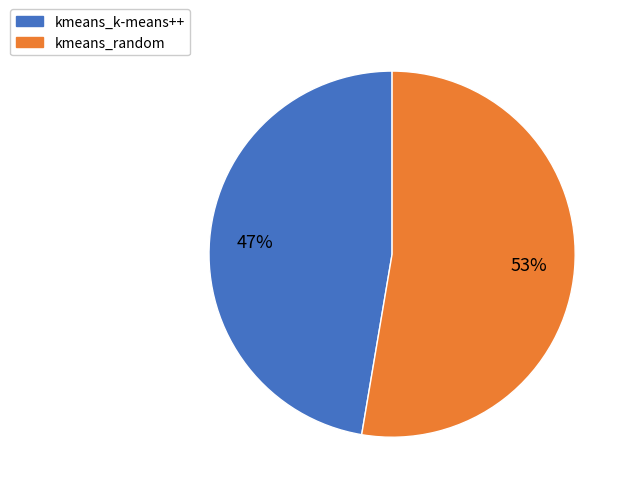

Rank the categories by value from lowest to highest.

kmeans_k-means++, kmeans_random